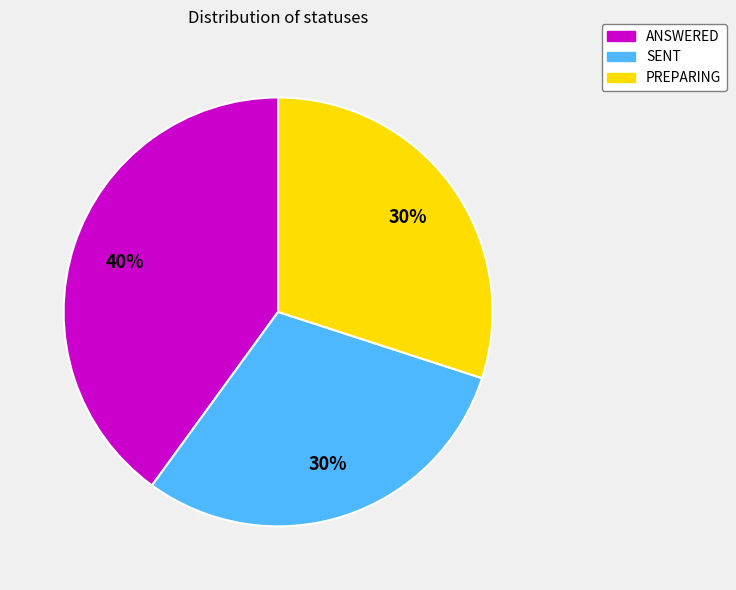

To the nearest percent, what portion does SENT represent?

30%